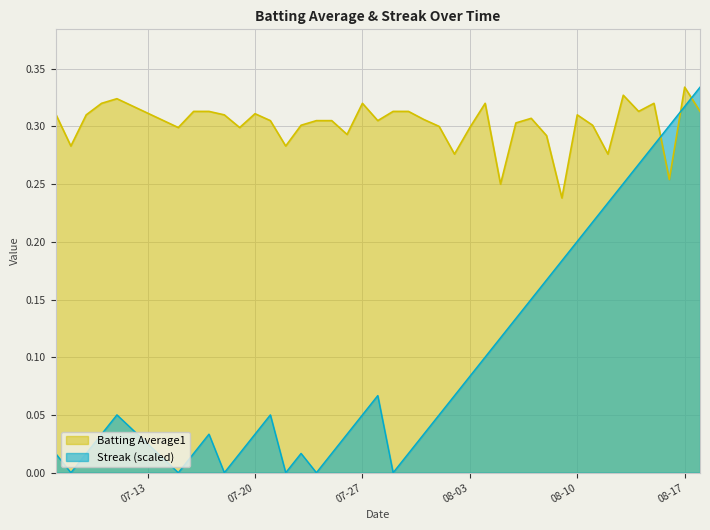

In Streak, how many points are higher than both neighbors (excluding endpoints)?

5